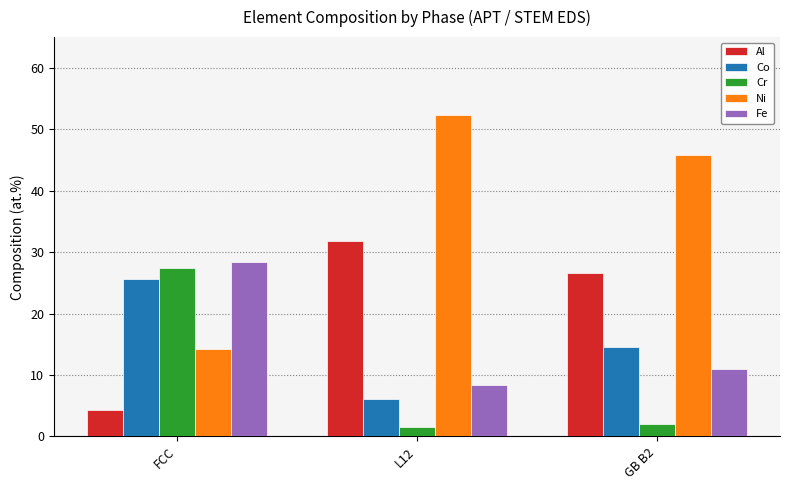

At which category does the chart reach its minimum across all series?

L12